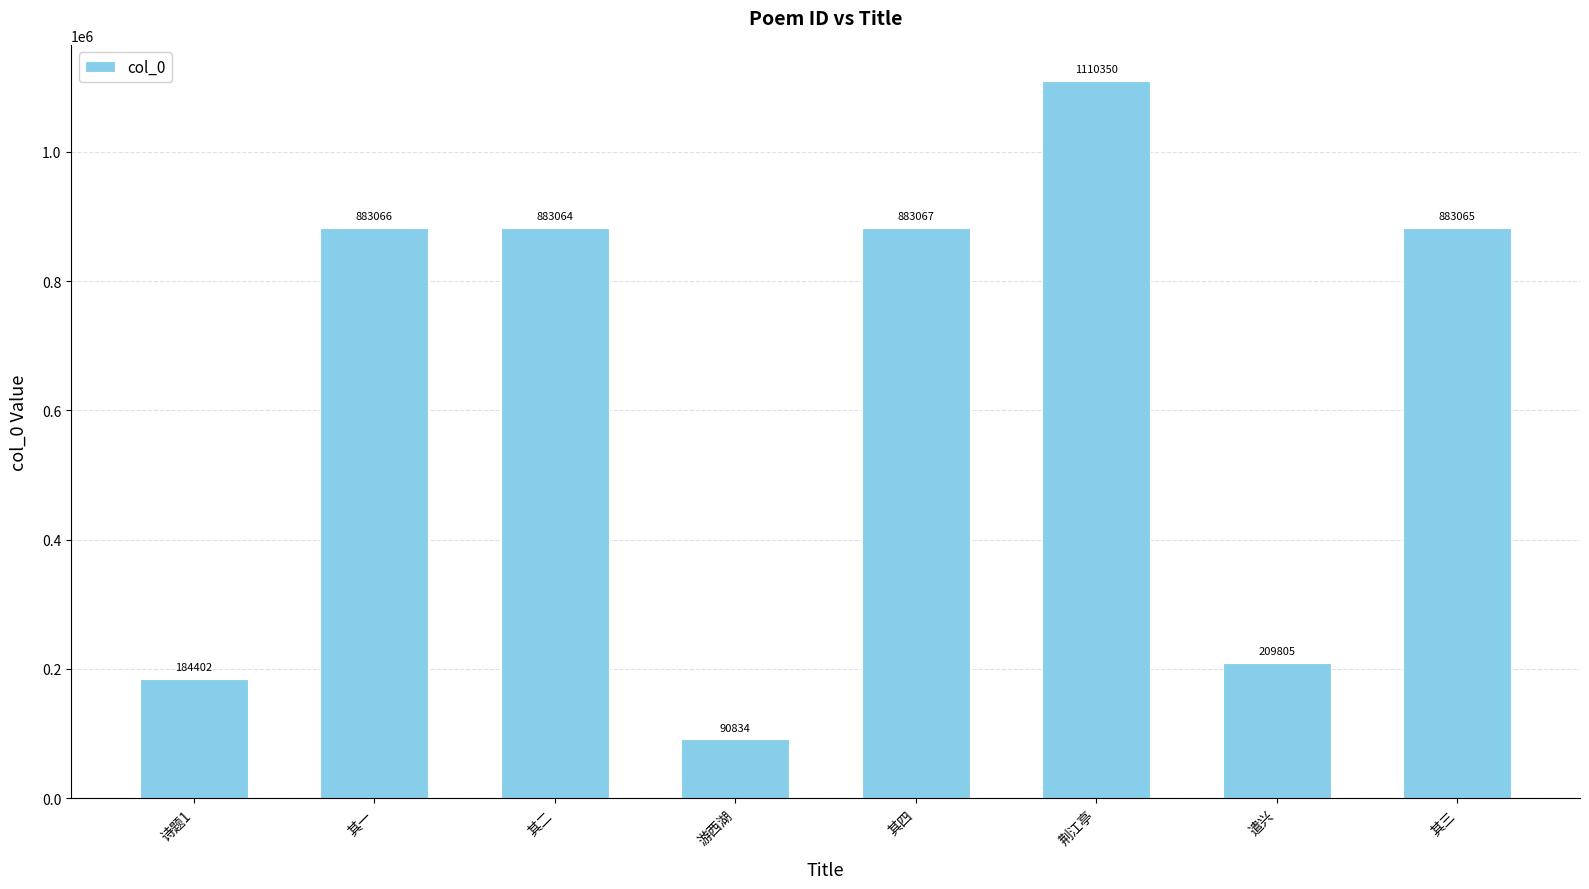

Between 其四 and 游西湖, which is larger?

其四